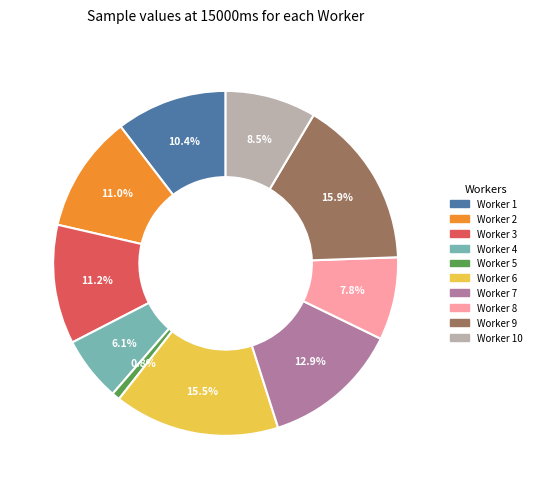

Is there a majority slice in this chart?

No